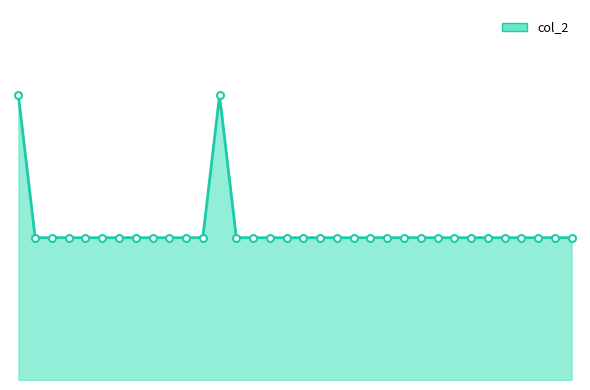

True or false: col_2_line and col_2_markers intersect in this chart.

False